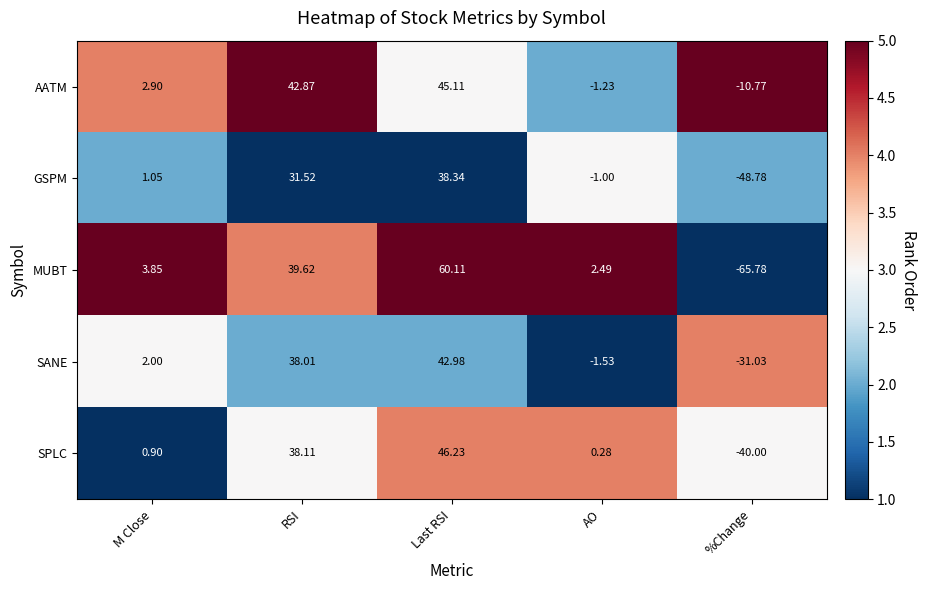

Which label corresponds to the largest value in the chart?

Last RSI